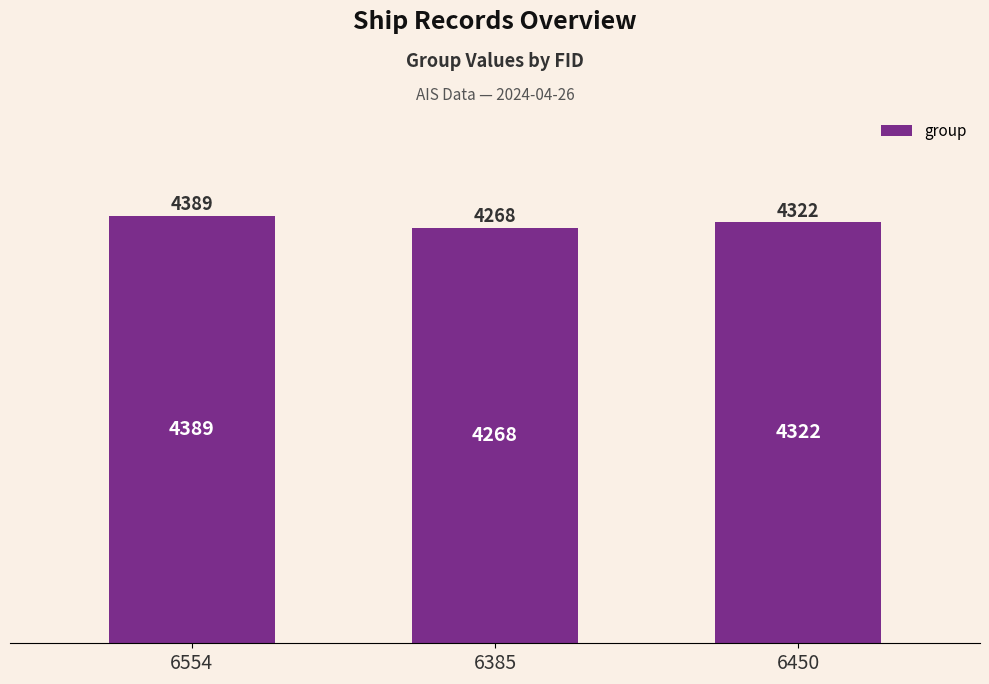

What is the minimum value shown in the chart?

4268